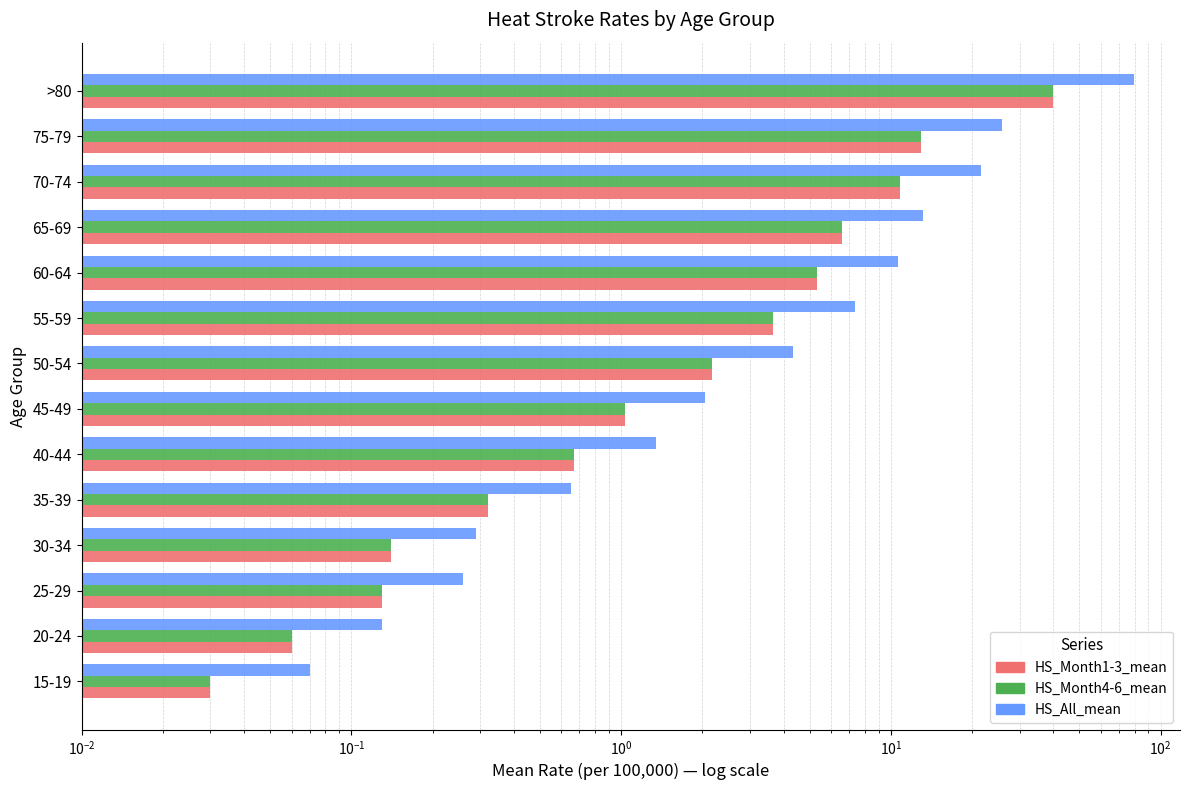

Count the number of categories in the chart.

14